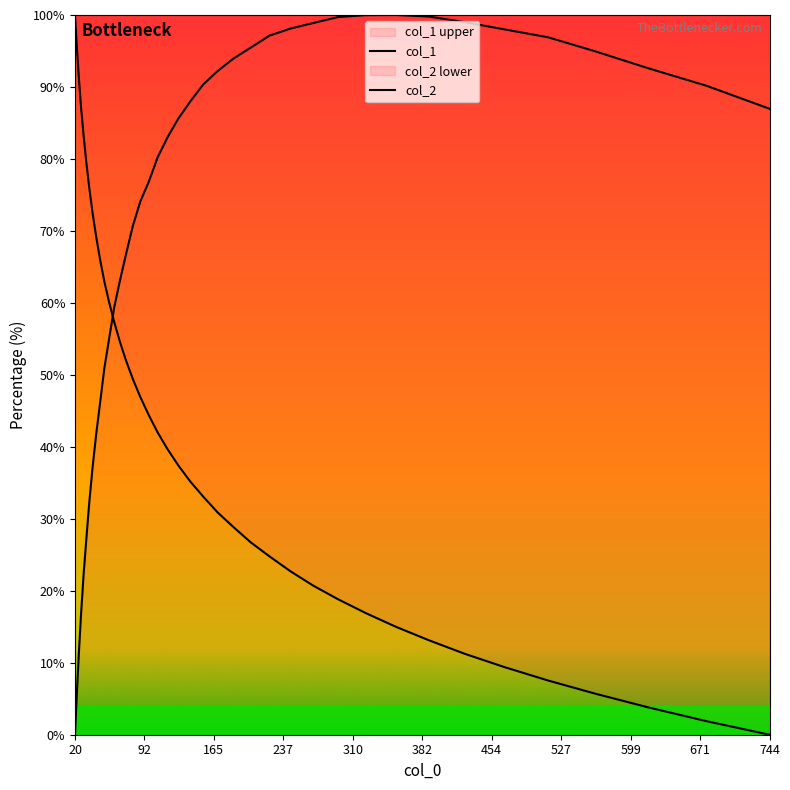

What is the sum of all col_2 values?

2818.4